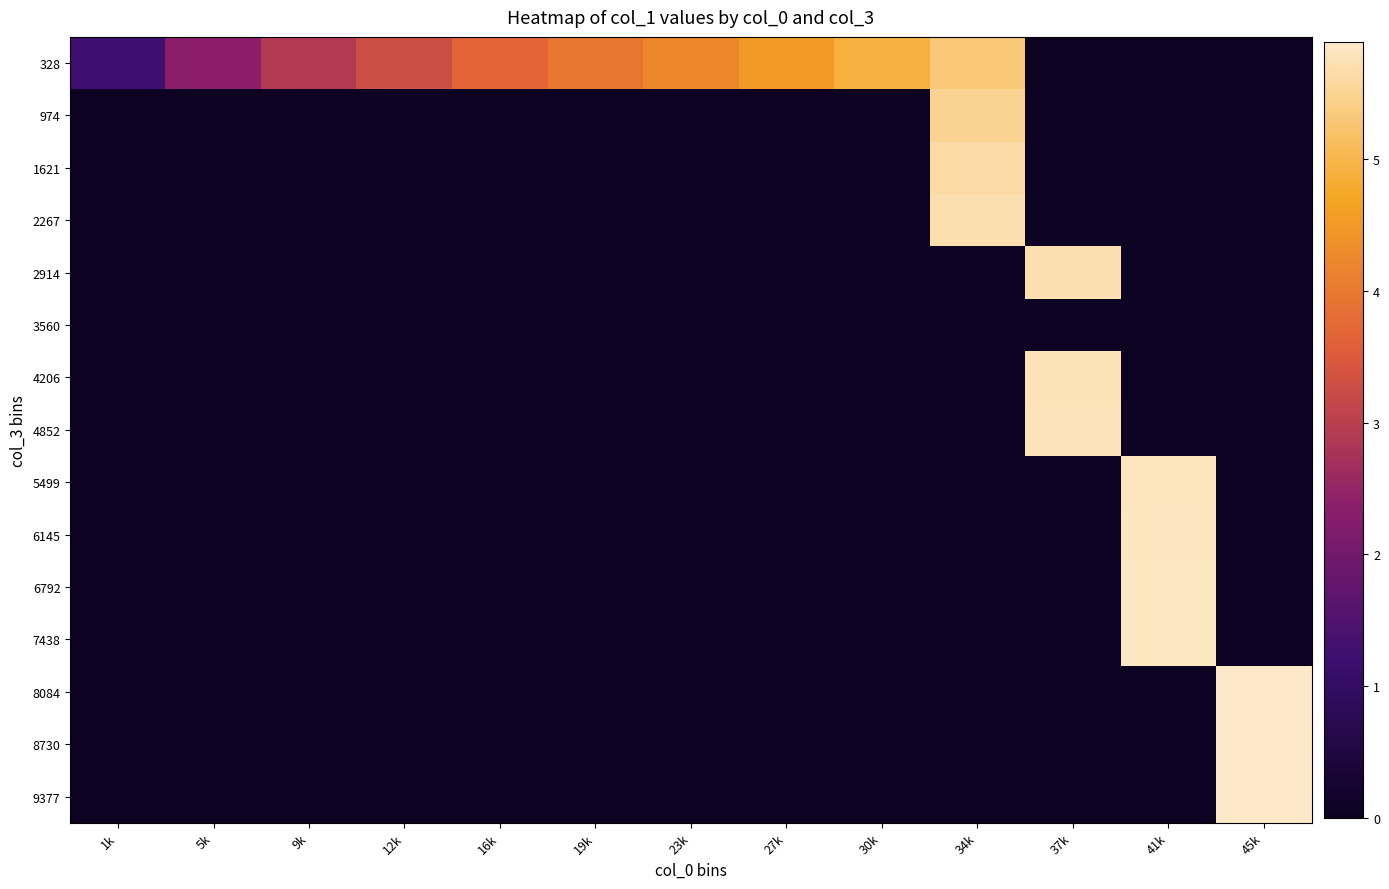

At how many categories does at least one series exceed 2?

12